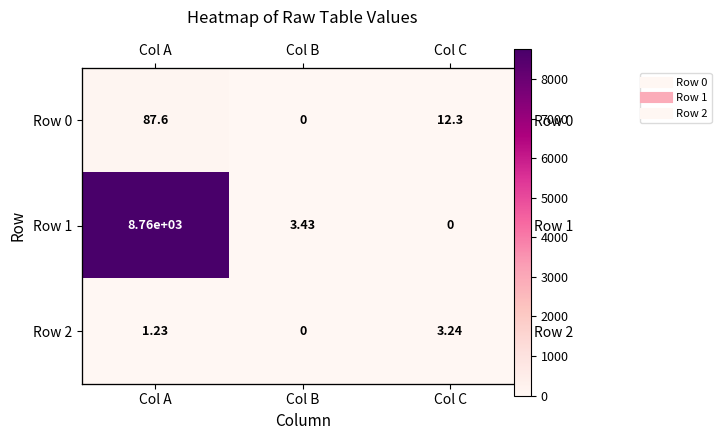

Which series has the largest total across all categories?

Row 1